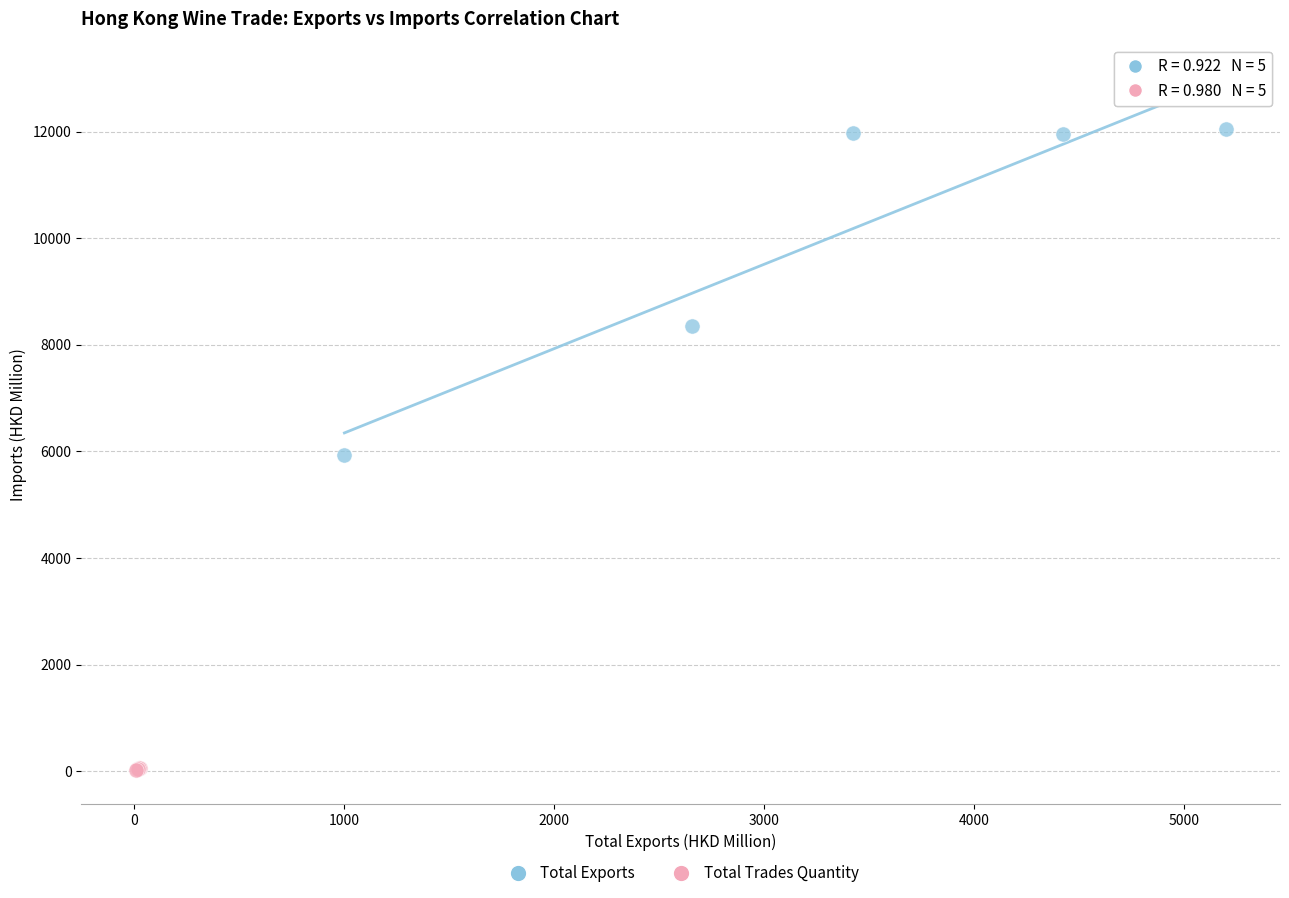

Which series has the largest Y range (max minus min)?

Total Exports